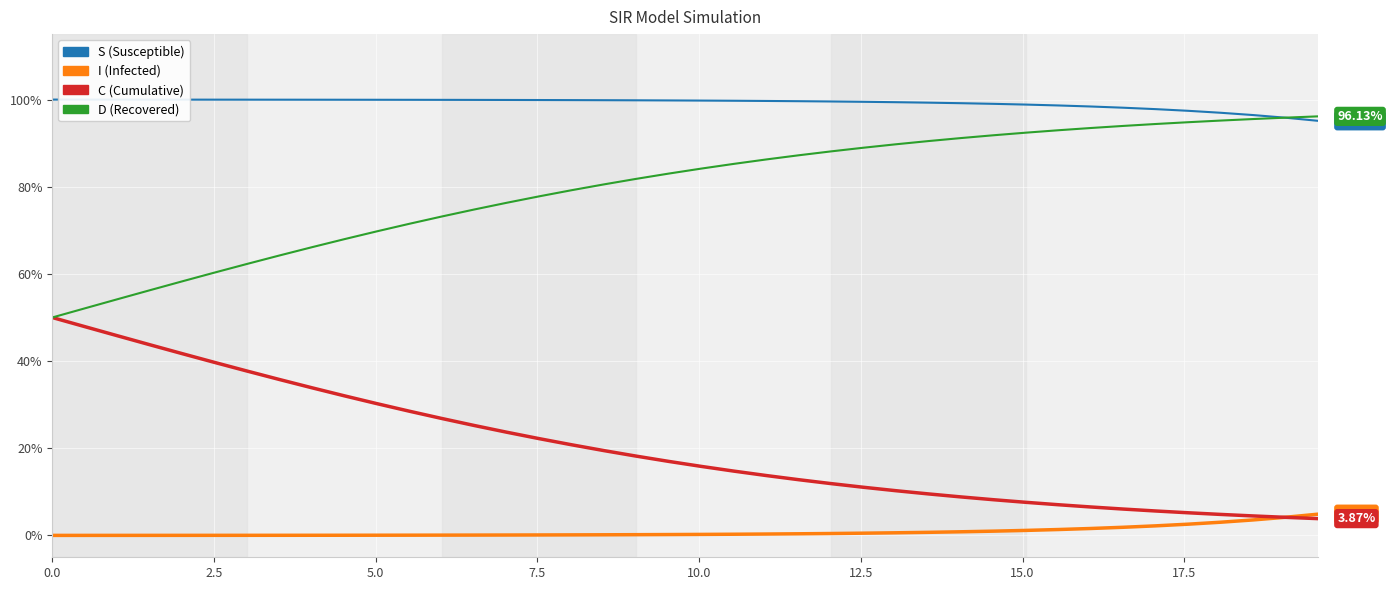

What is the maximum value shown in the chart?

1.0